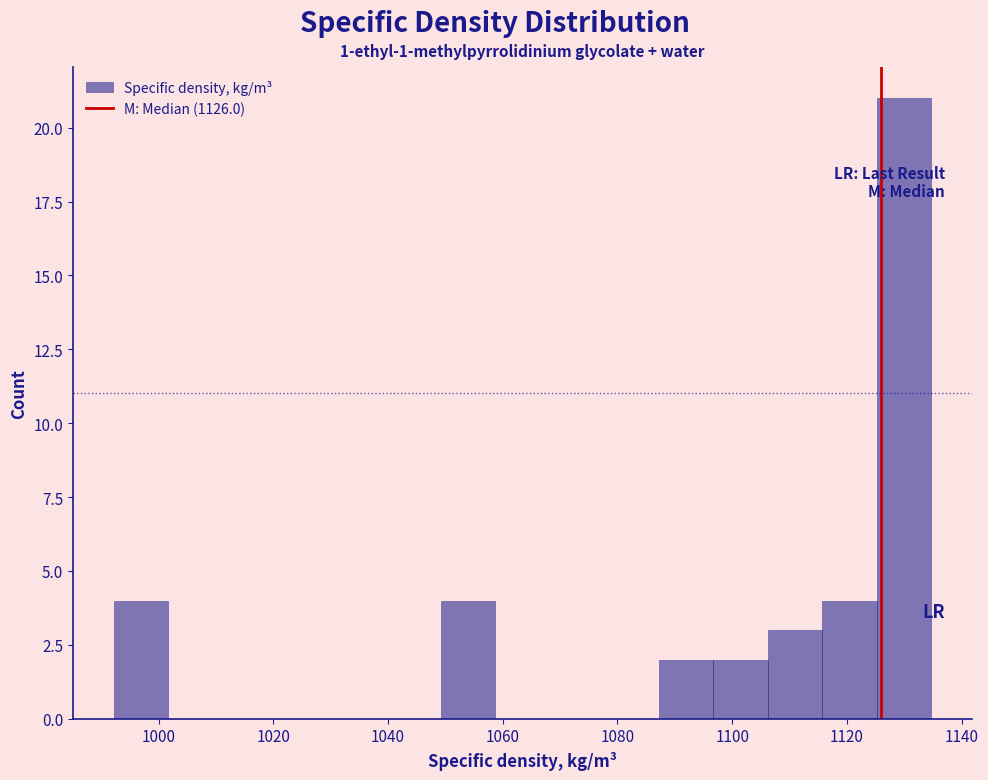

How tall is the bar that spans 1096 to 1106 on the x-axis? Neither the bar edges nor the heights are printed on the chart, so give them approximately, as read against the axes.

2